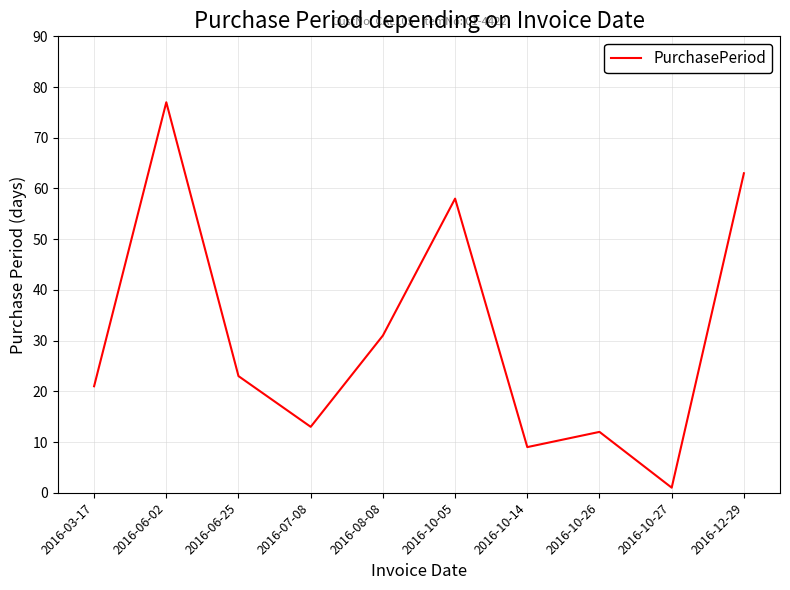

What is the ratio of the value at 2016-10-05 to the value at 2016-03-17?

2.8